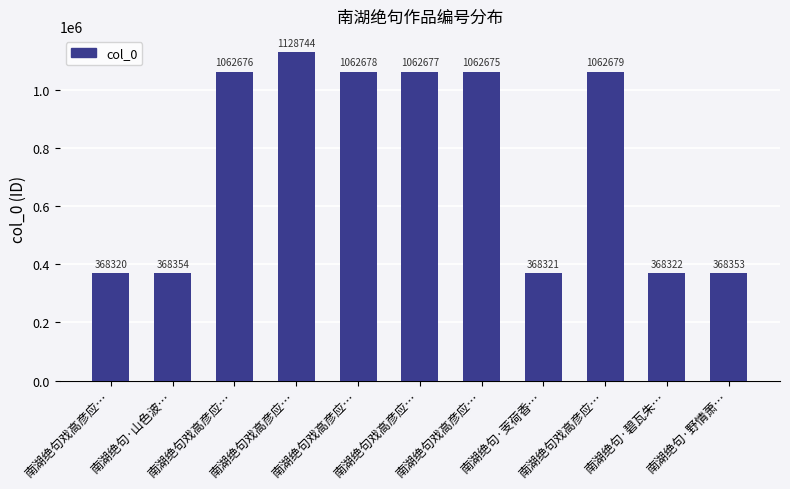

How many categories are shown in the chart?

11